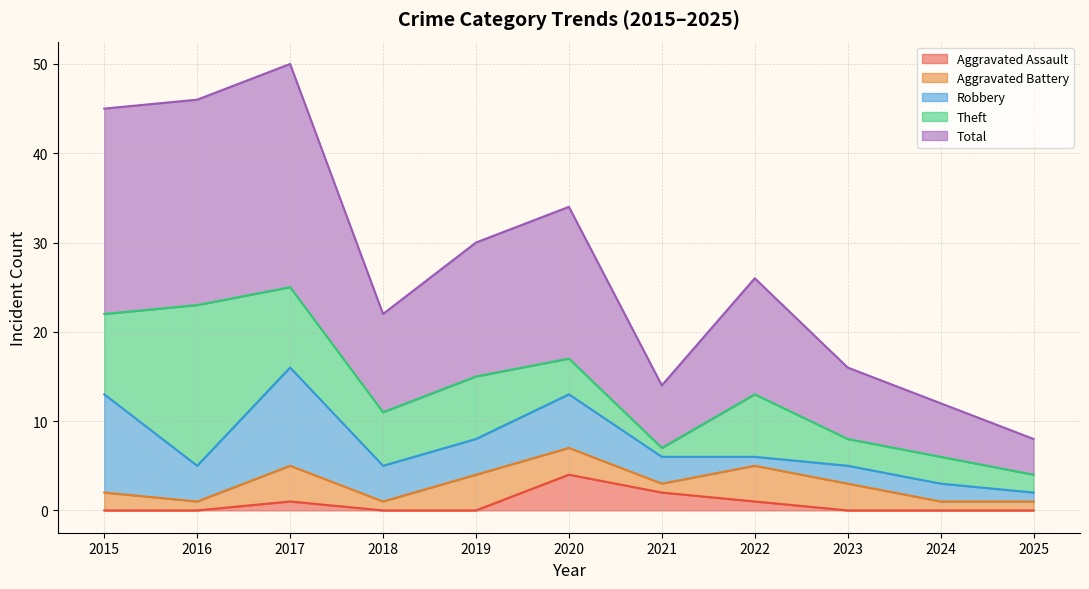

How many values in the Total series are below 13?

5